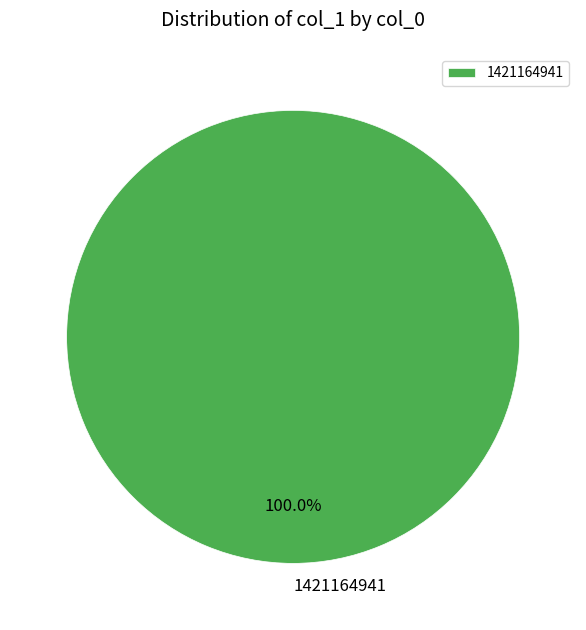

True or false: 1421164941 accounts for 90% of the total.

False